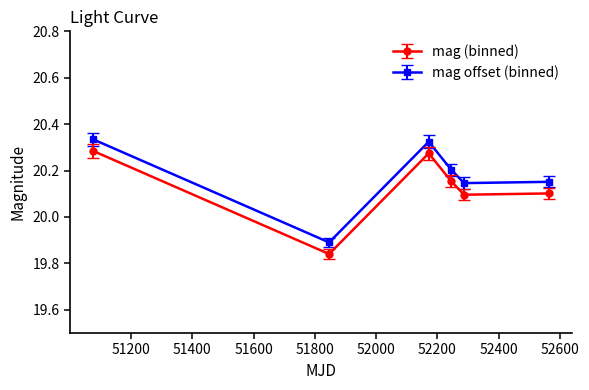

True or false: mag (binned) and mag offset (binned) cross at least once.

False